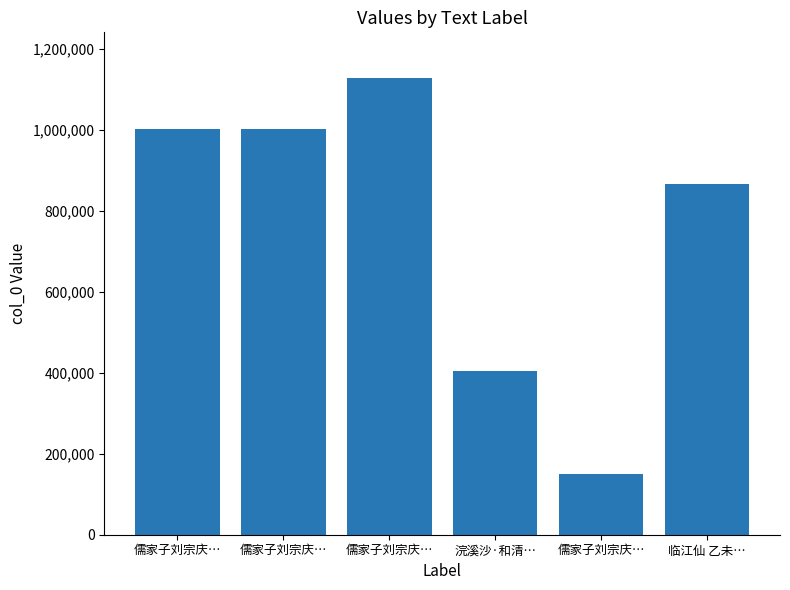

Rank the categories by value from lowest to highest.

儒家子刘宗庆…, 浣溪沙·和清…, 临江仙 乙未…, 儒家子刘宗庆…, 儒家子刘宗庆…, 儒家子刘宗庆…